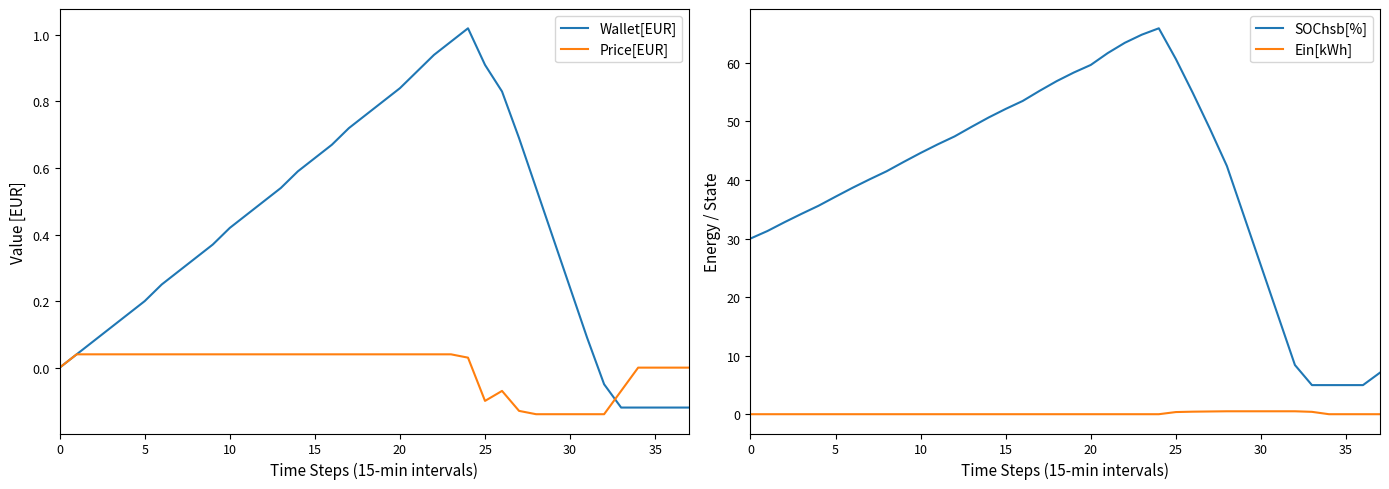

What is the difference between the maximum and minimum values in the Wallet[EUR] series?

1.1